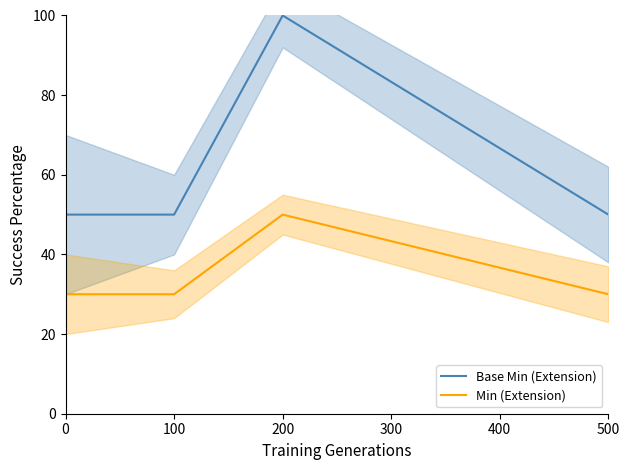

True or false: Base Min (Extension) and Min (Extension) intersect in this chart.

False